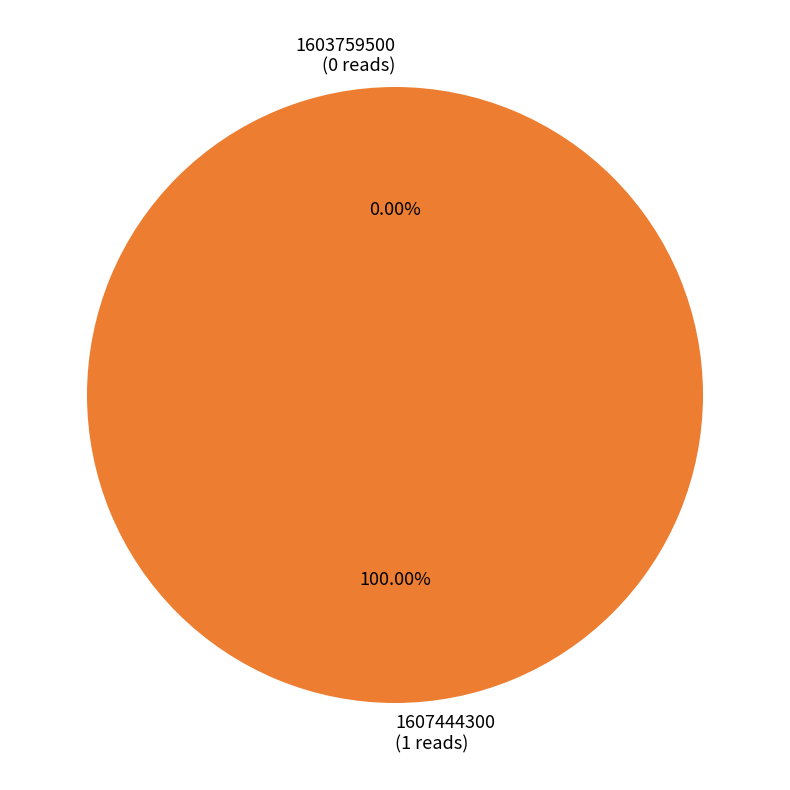

Which has a higher value, 1603759500 or 1607444300?

1607444300